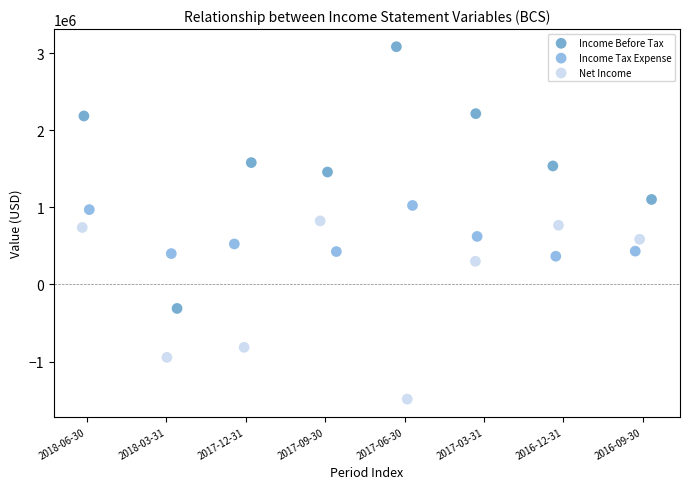

Which series reaches the maximum Y coordinate?

Income Before Tax